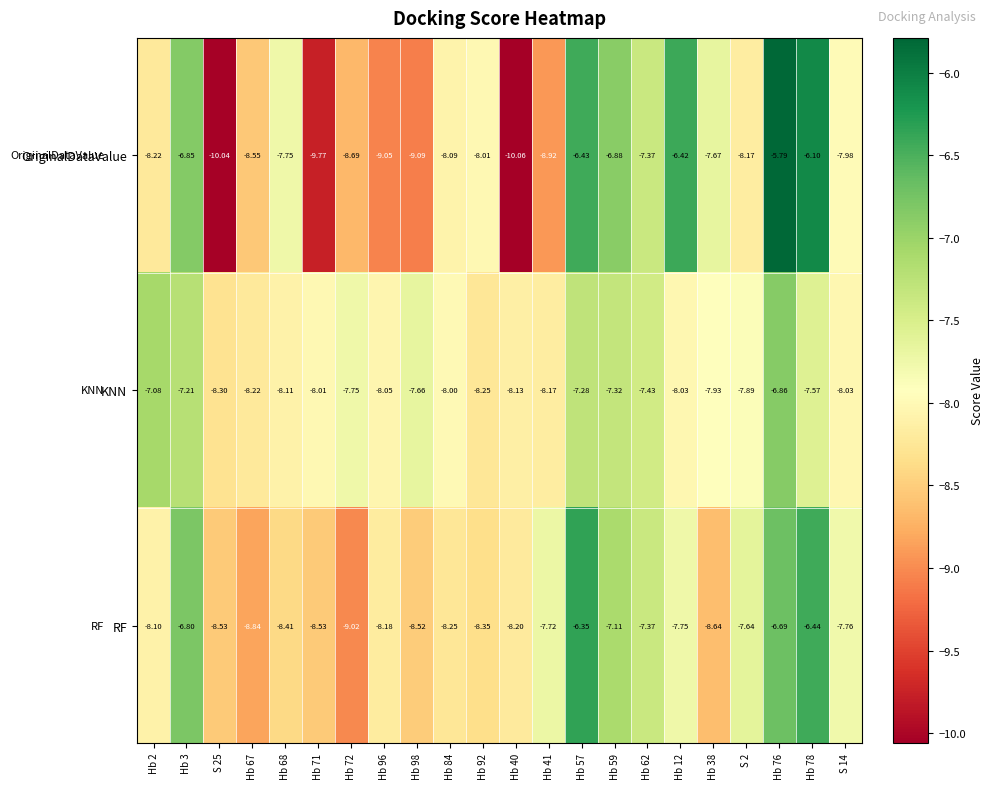

Between Hb 92 and S 2, which series saw the biggest shift?

RF